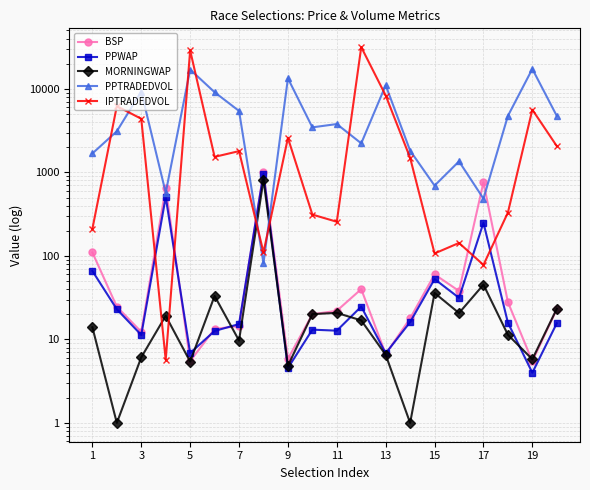

What is the value of the BSP point at the 19th from the left?

5.5